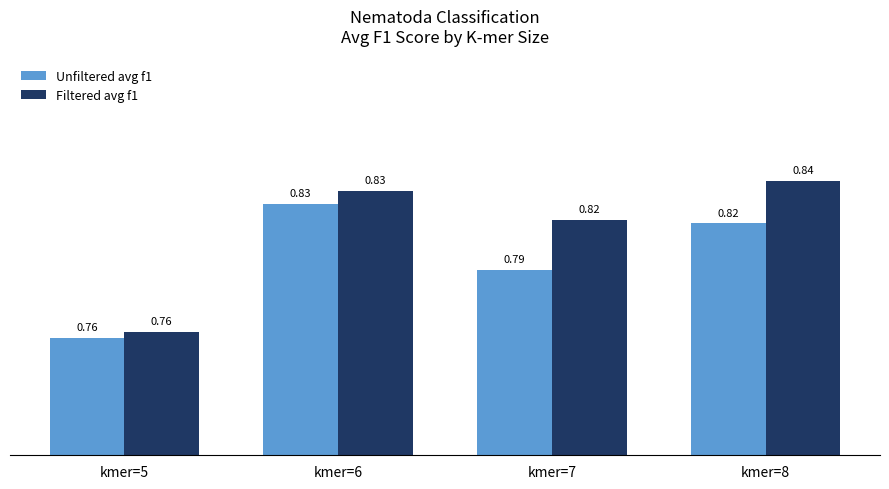

At how many categories does at least one series exceed 0?

4